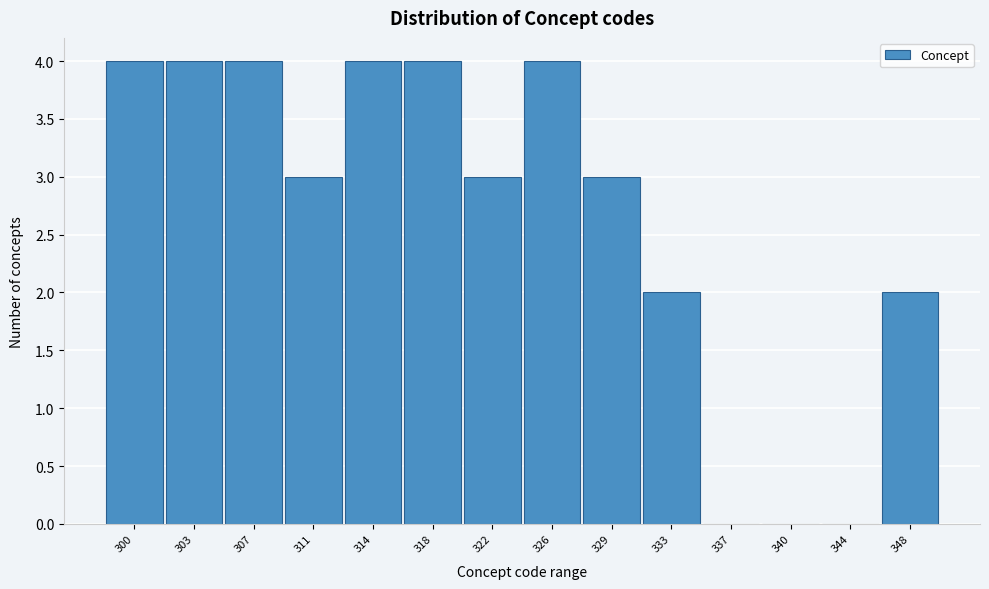

Reading left to right, extract all data points from this chart.

300=4	303=4	307=4	311=3	314=4	318=4	322=3	326=4	329=3	333=2	337=0	340=0	344=0	348=2